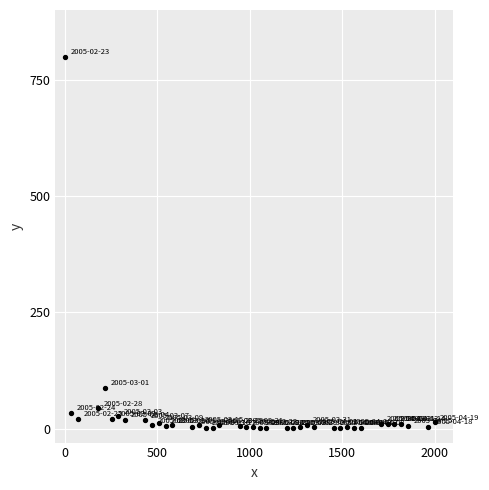

What Y value in the scatter plot is closest to 400?

87.7